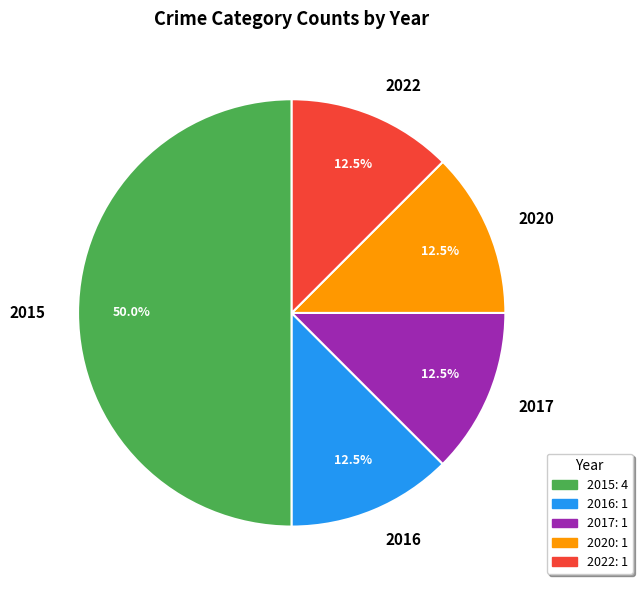

Which slice is the largest?

2015